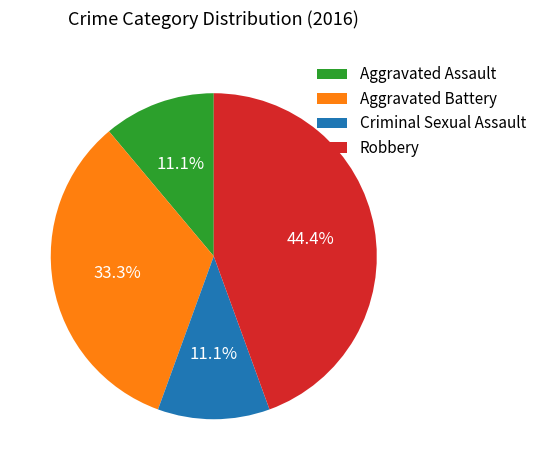

Is it true that Robbery is 44% of the pie?

True